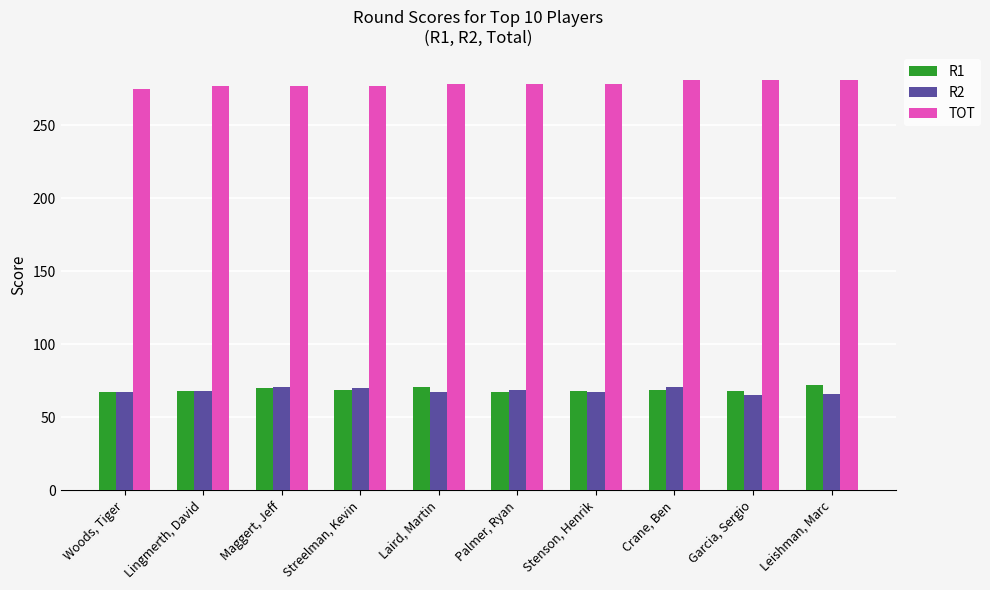

At how many categories does at least one series exceed 250?

10